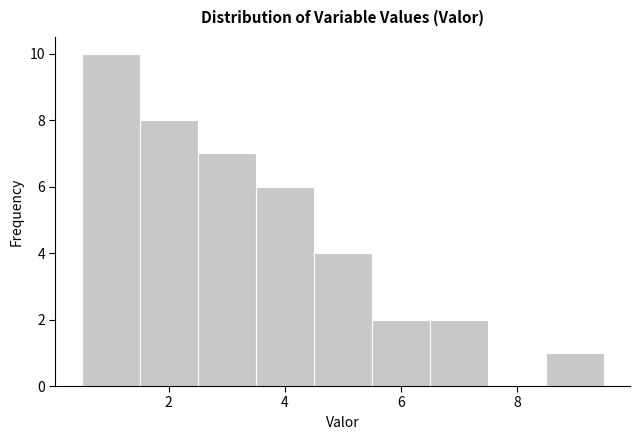

How tall is the bar that spans 6.5 to 7.5 on the x-axis? Neither the bar edges nor the heights are printed on the chart, so give them approximately, as read against the axes.

2